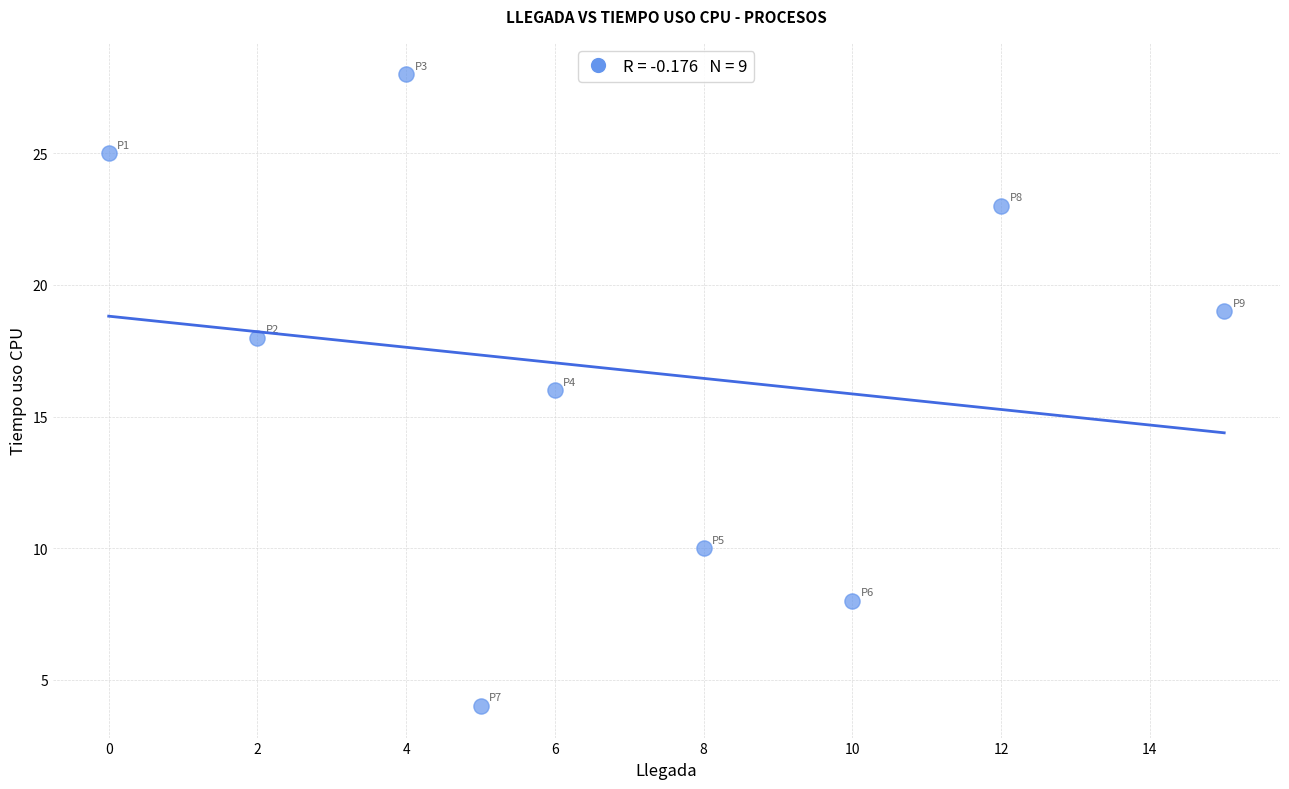

What is the average Y value?

17